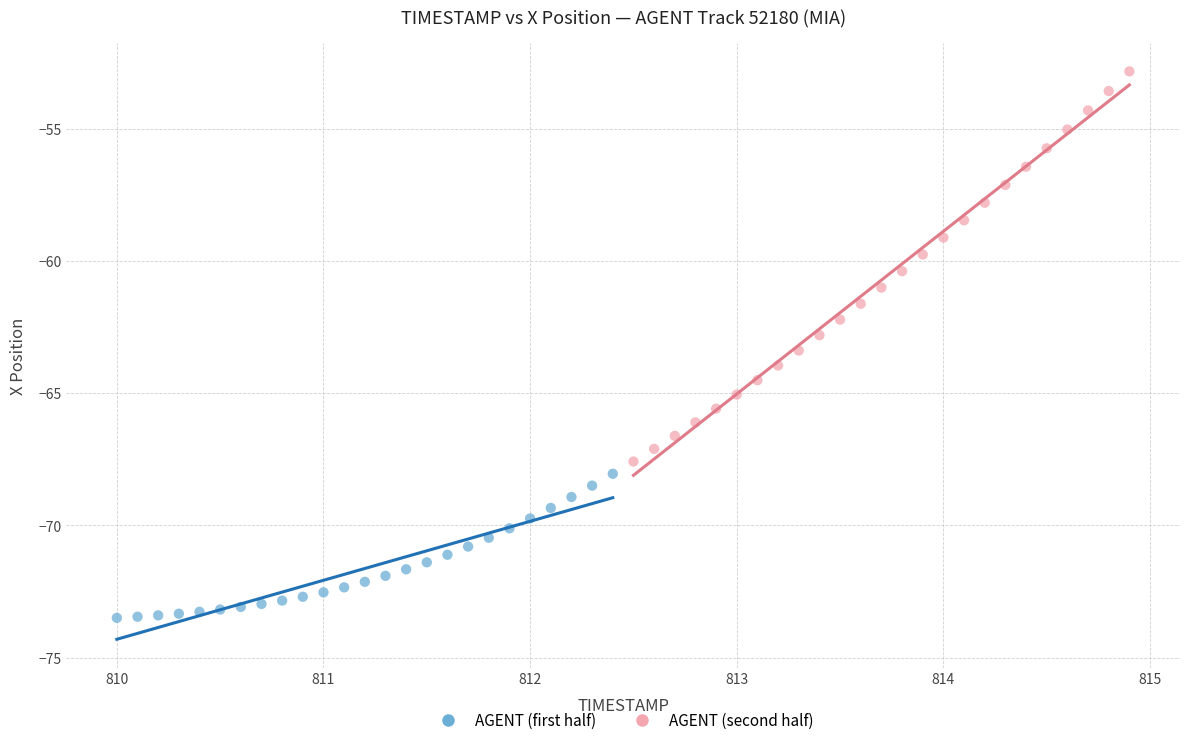

Which series has the widest spread of Y values?

AGENT (second half)